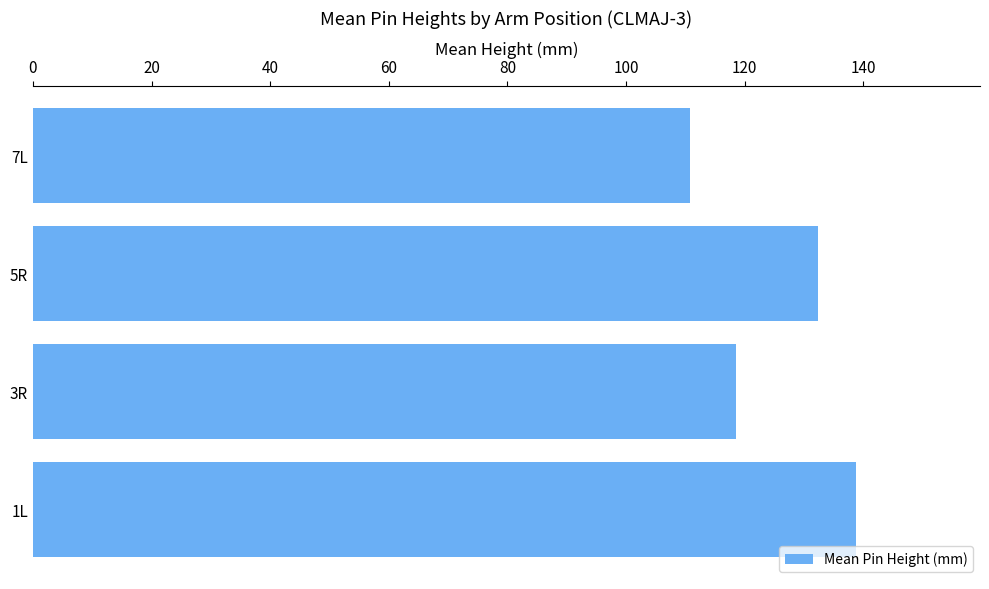

List the labels in order of value, largest first.

1L, 5R, 3R, 7L